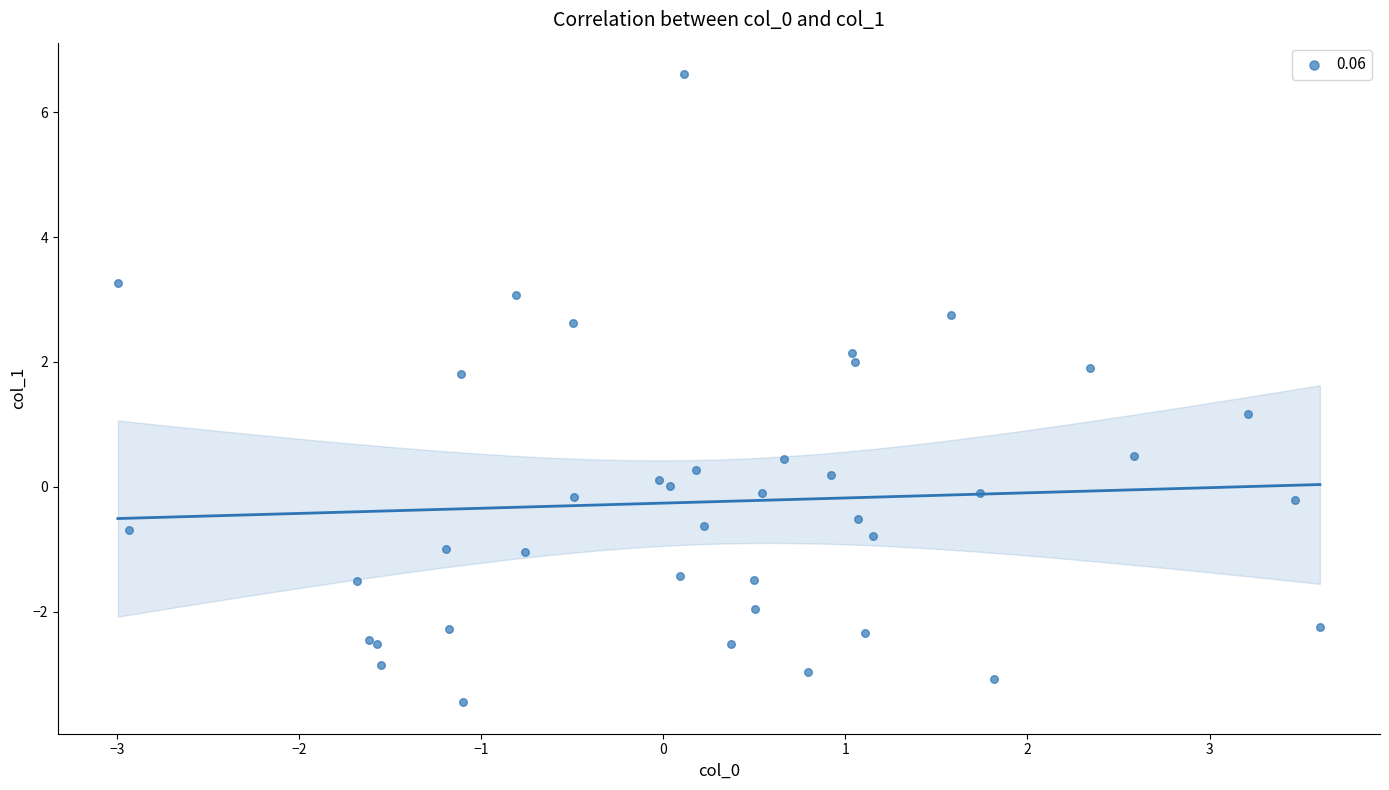

What Y value in the scatter plot is closest to 1?

1.2